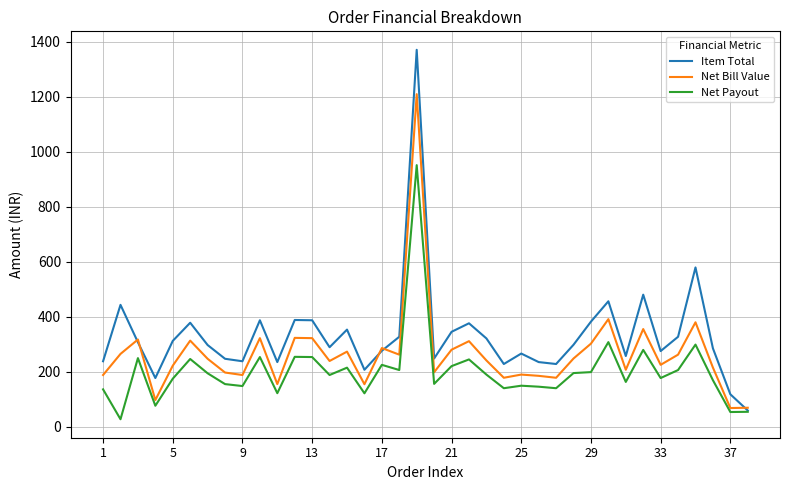

Which series has the largest total across all categories?

Item Total